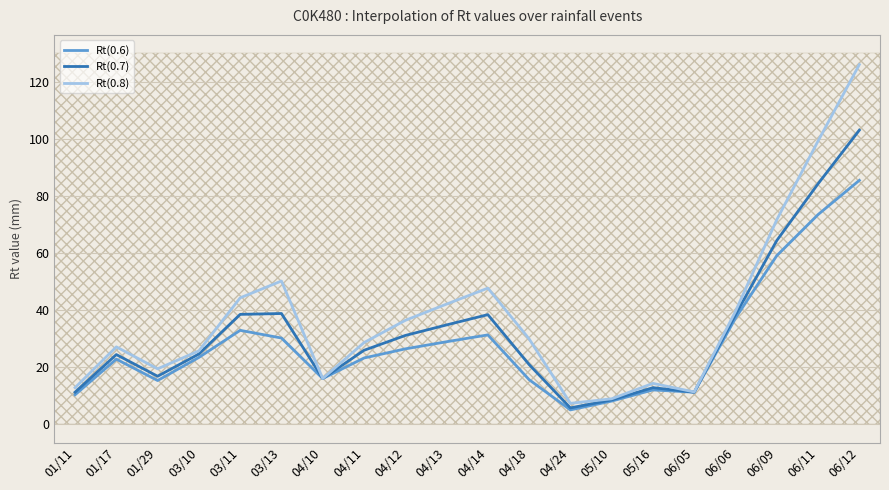

True or false: Rt(0.8) and Rt(0.6) intersect in this chart.

False